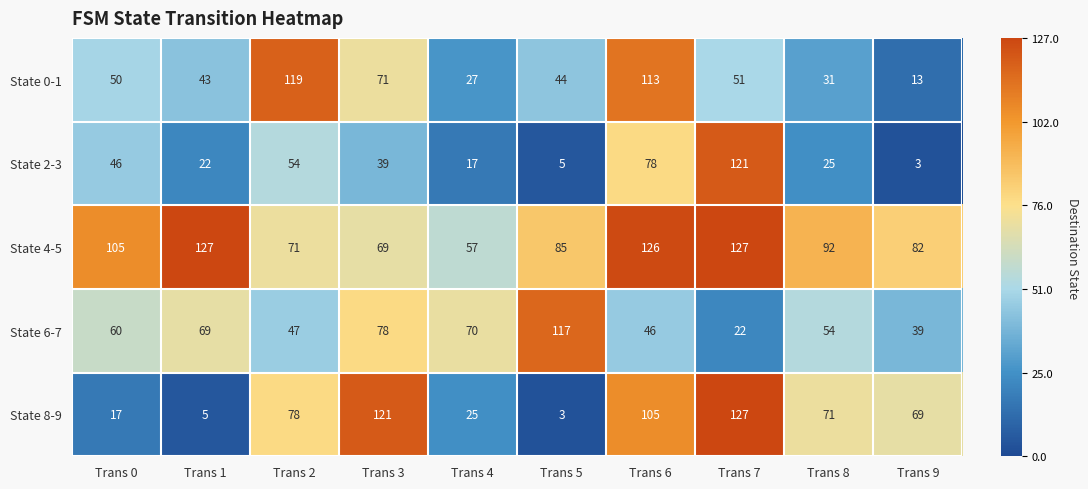

Is it true that State 4-5 equals 82 at Trans 9?

True